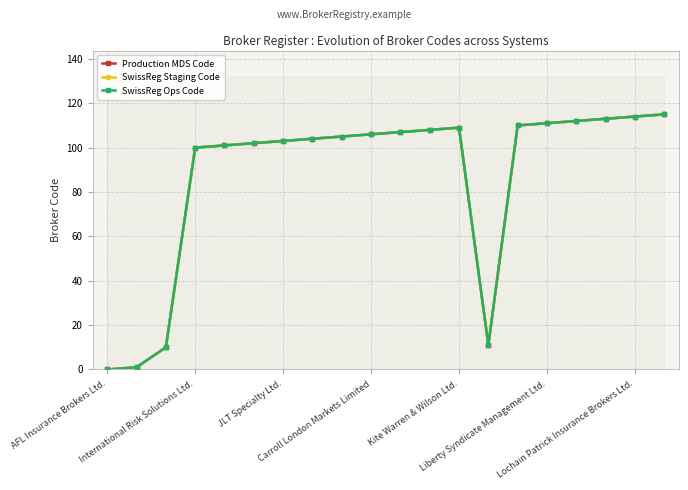

True or false: SwissReg Ops Code and SwissReg Staging Code intersect in this chart.

False